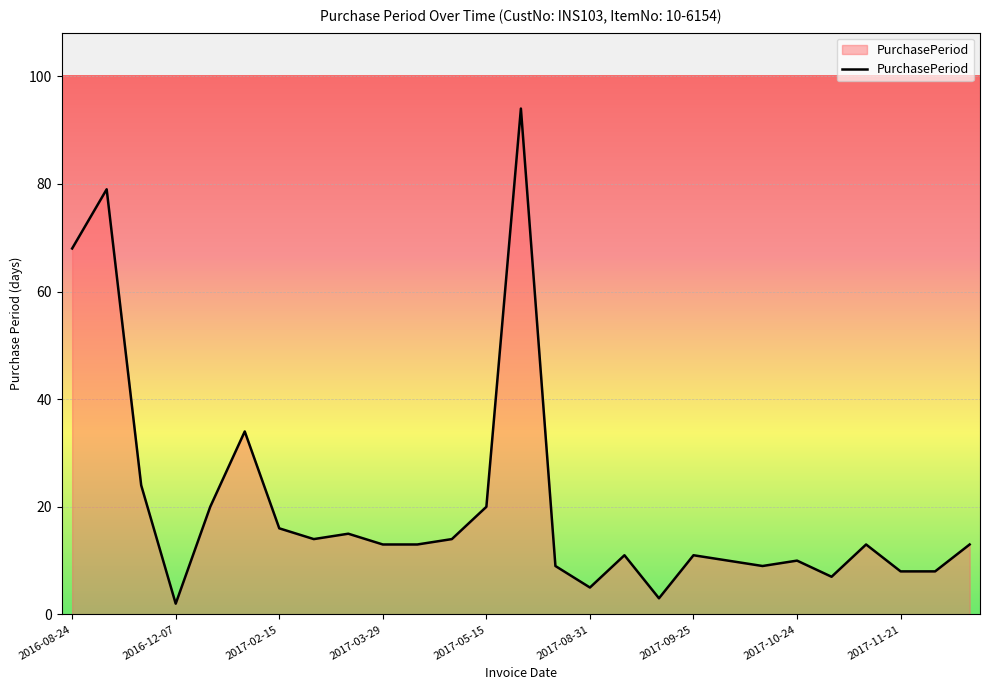

What is the greatest value displayed?

94